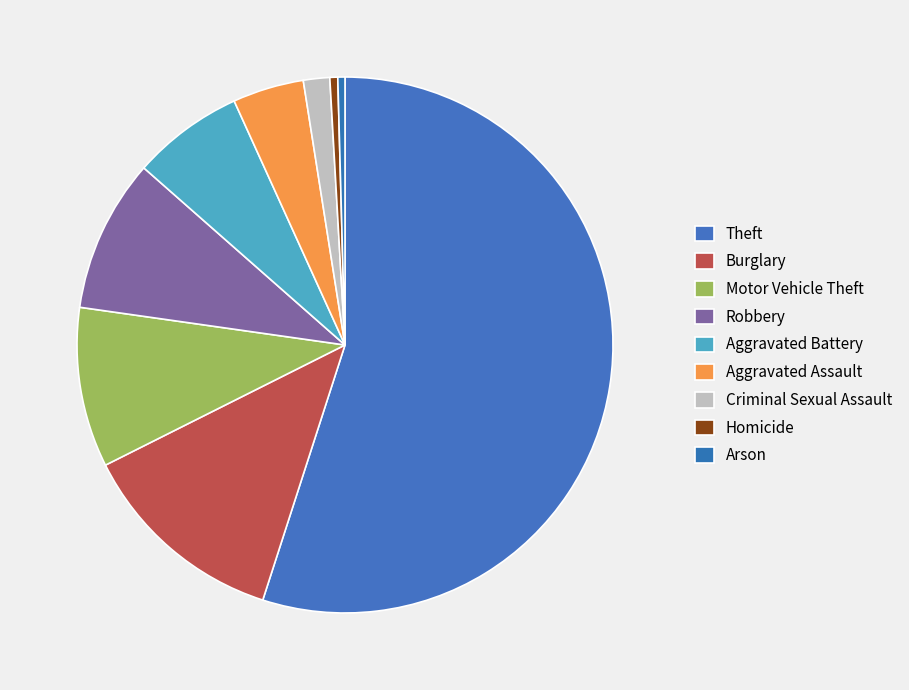

To the nearest percent, what portion does Robbery represent?

9%